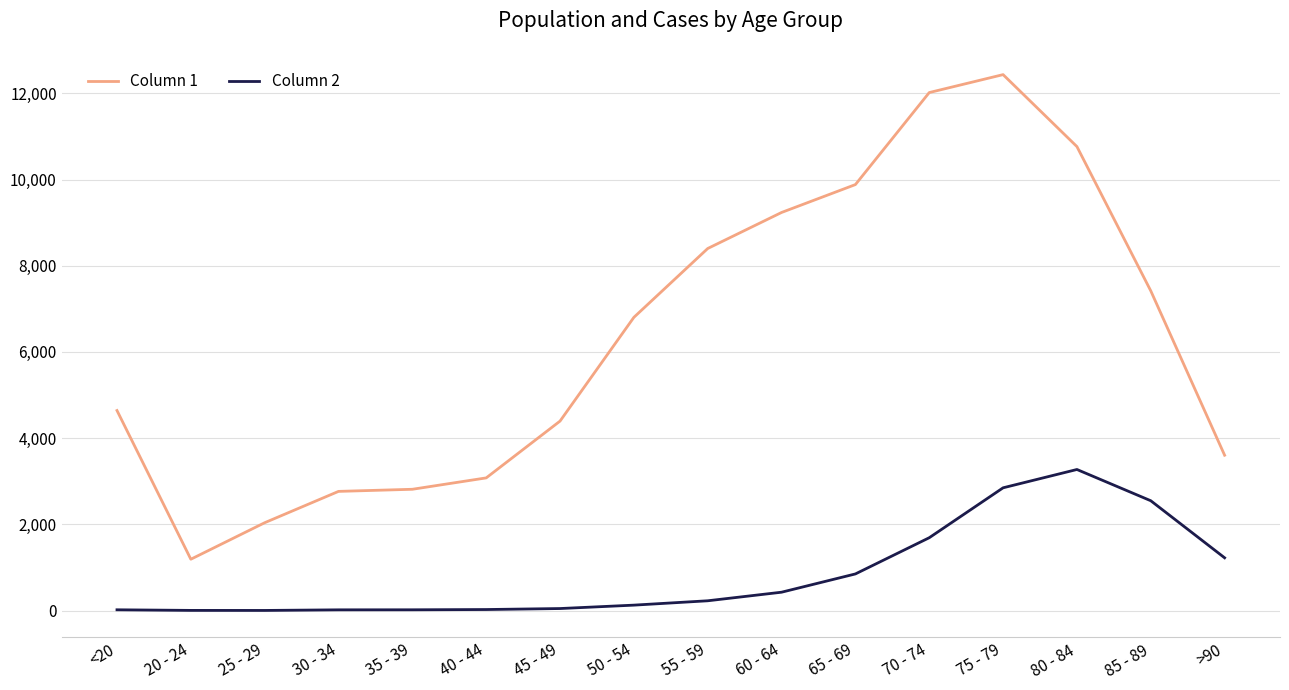

Which series has the largest range (max minus min)?

Column 1